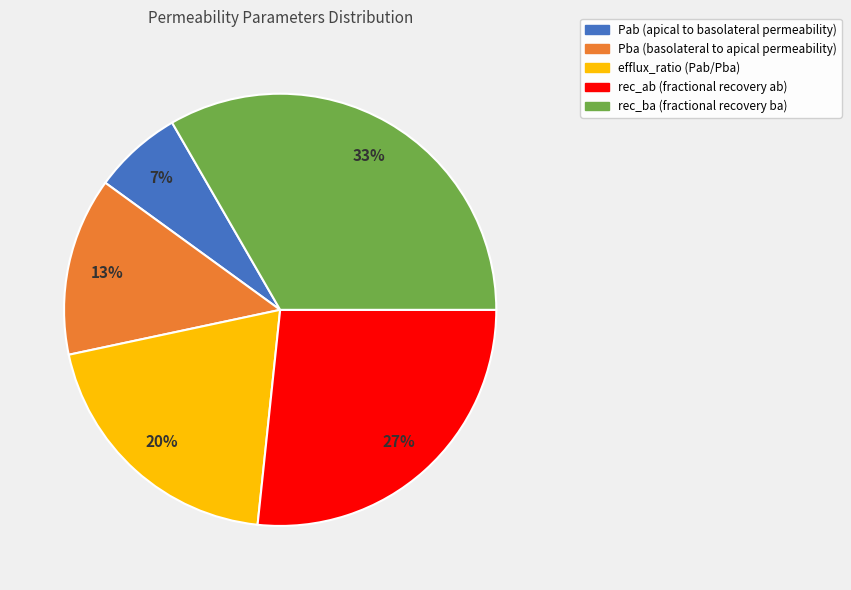

Rank the categories by value from lowest to highest.

Pab, Pba, efflux_ratio, rec_ab, rec_ba